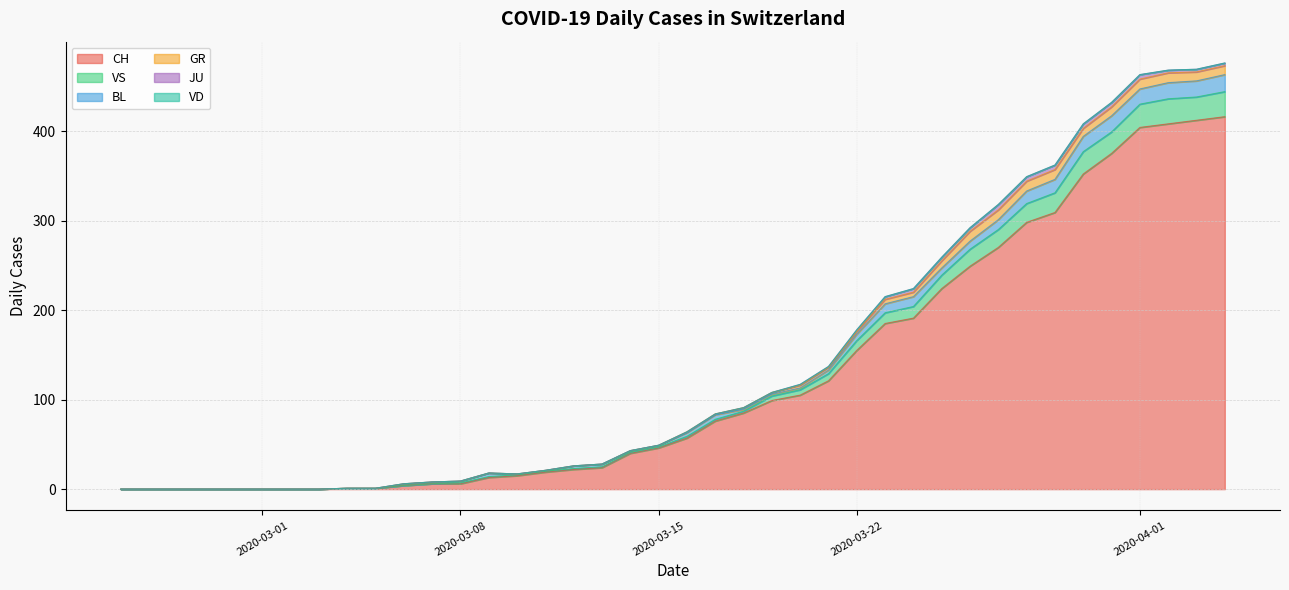

Which series changed the most between 2020-03-01 and 2020-03-15?

CH